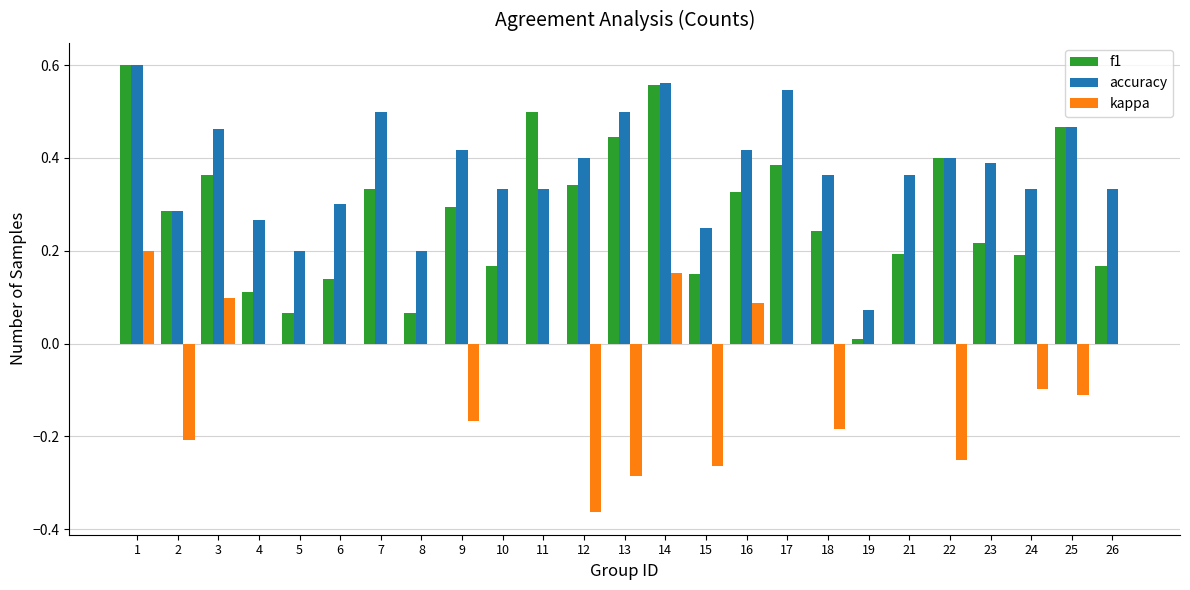

What is the total value across all series at 1?

1.4